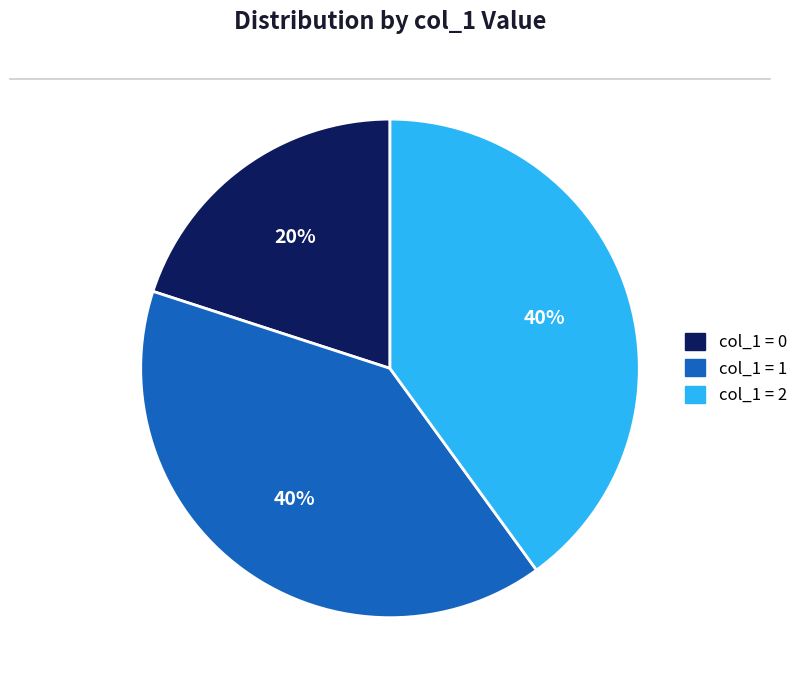

To the nearest percent, what is the difference between the largest and smallest slice percentages?

20%